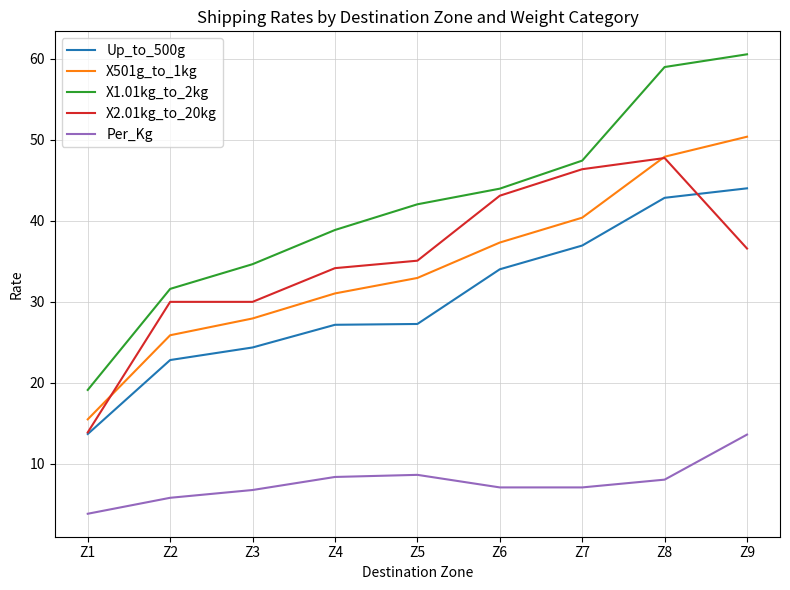

True or false: X1.01kg_to_2kg has more than 2 points higher than both neighbors.

False